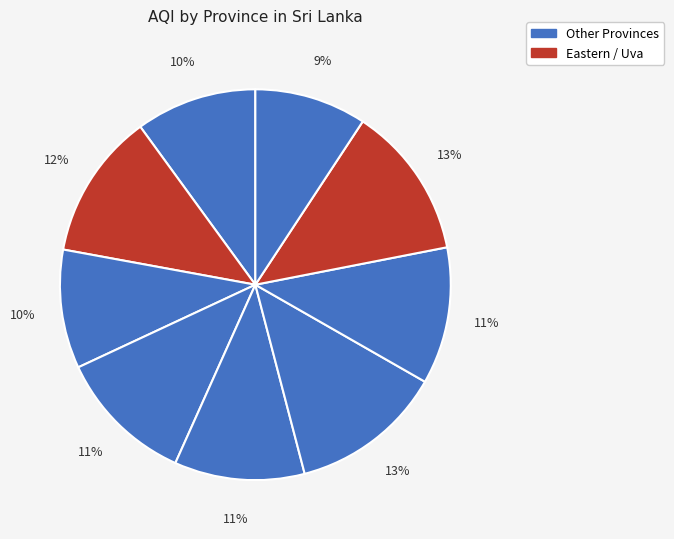

How many slices are in this pie chart?

9